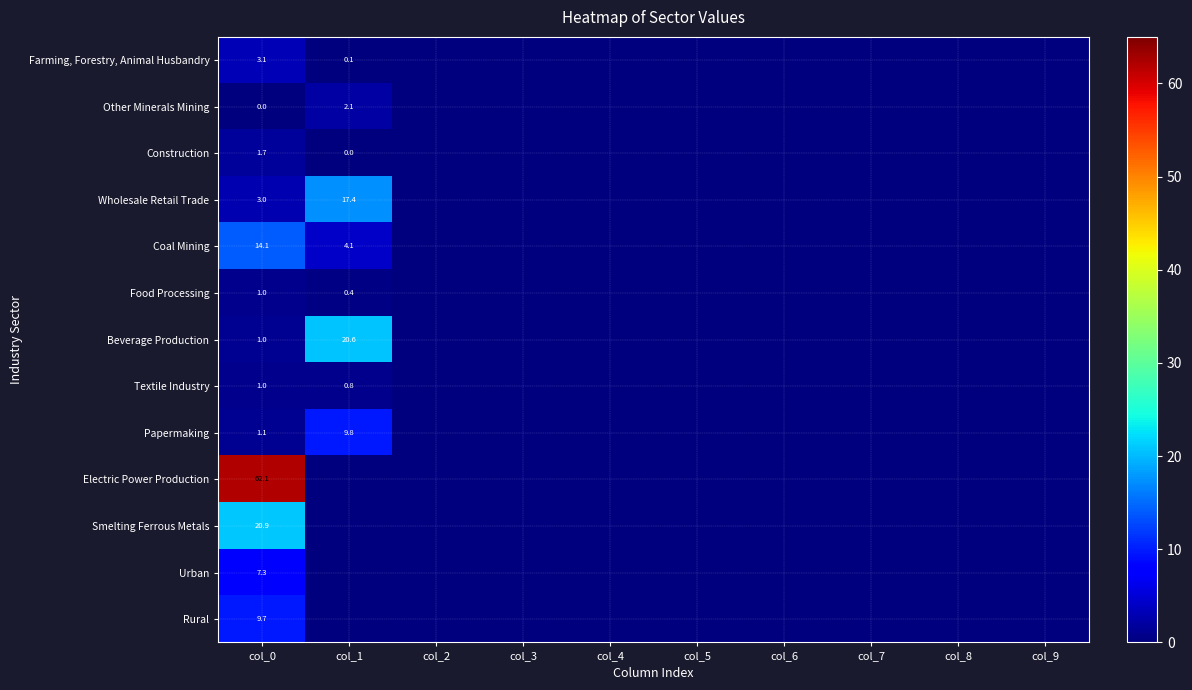

Is it true that Coal Mining equals 14.1 at col_0?

True